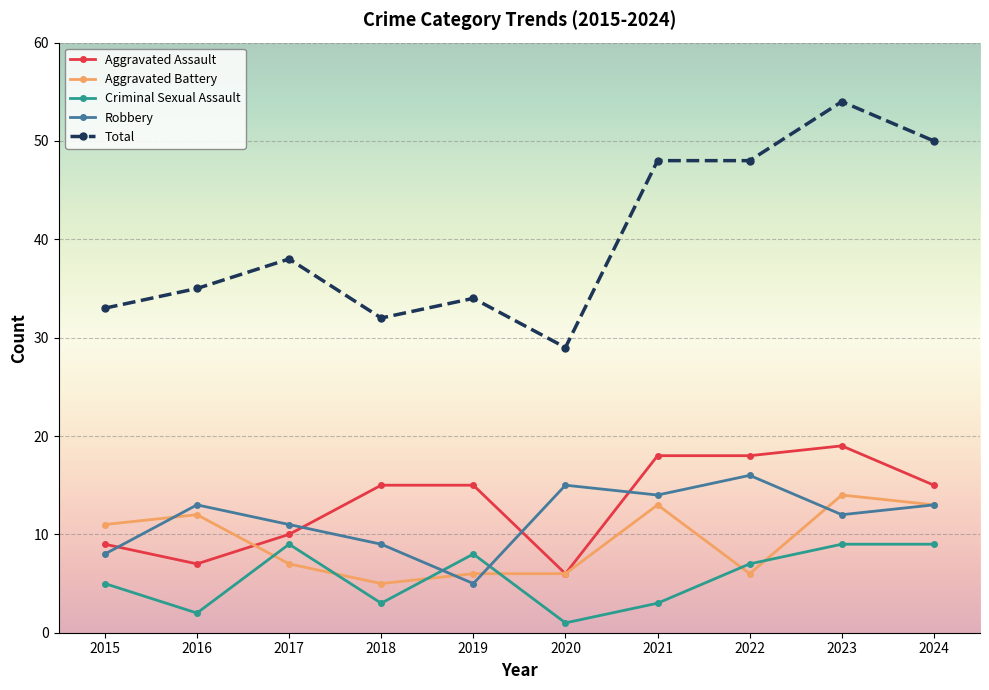

What is the difference between the highest and lowest values at 2018?

29